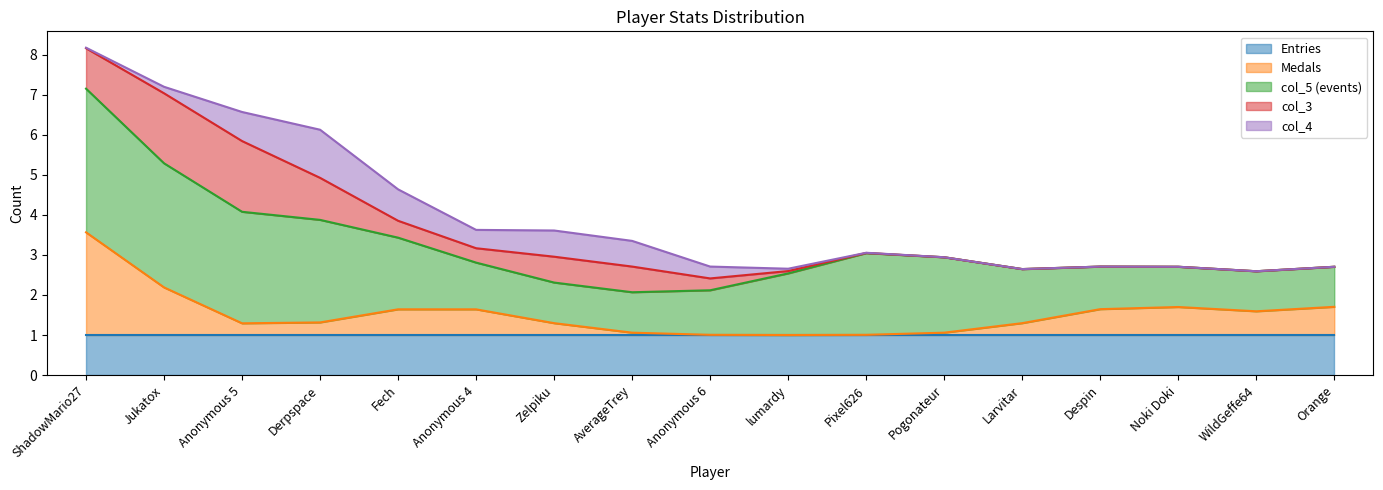

What is the label of the 17th point from the right?

ShadowMario27